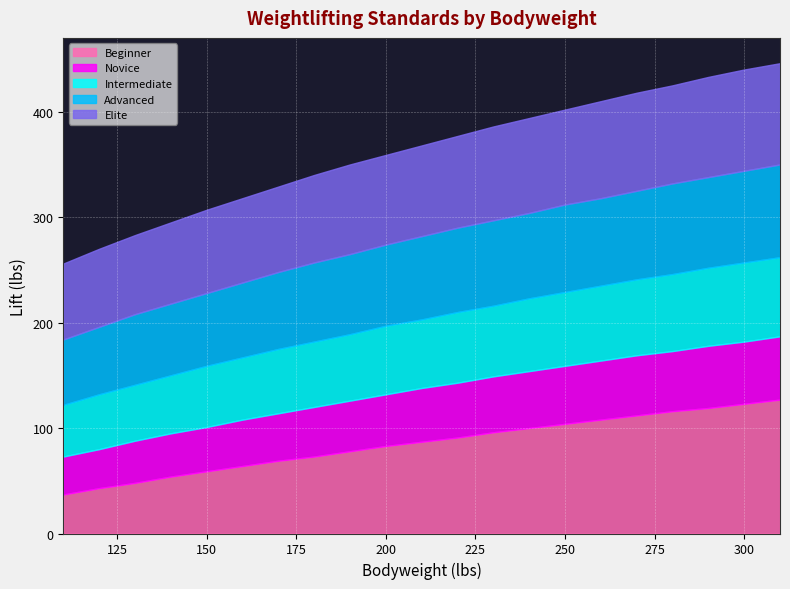

Reading left to right, what are all the values shown in this chart?

Beginner: 110=37	120=43	130=48	140=54	150=59	160=64	170=69	180=73	190=78	200=83	210=87	220=91	230=96	240=100	250=104	260=108	270=112	280=116	290=119	300=123	310=127
Novice: 110=73	120=80	130=88	140=95	150=101	160=108	170=114	180=120	190=126	200=132	210=138	220=143	230=149	240=154	250=159	260=164	270=169	280=173	290=178	300=182	310=187
Intermediate: 110=122	120=132	130=141	140=150	150=159	160=167	170=175	180=182	190=189	200=197	210=203	220=210	230=216	240=223	250=229	260=235	270=241	280=246	290=252	300=257	310=262
Advanced: 110=184	120=196	130=208	140=218	150=228	160=238	170=248	180=257	190=265	200=274	210=282	220=290	230=297	240=304	250=312	260=318	270=325	280=332	290=338	300=344	310=350
Elite: 110=256	120=270	130=283	140=295	150=307	160=318	170=329	180=340	190=350	200=359	210=368	220=377	230=386	240=394	250=402	260=410	270=418	280=425	290=433	300=440	310=446